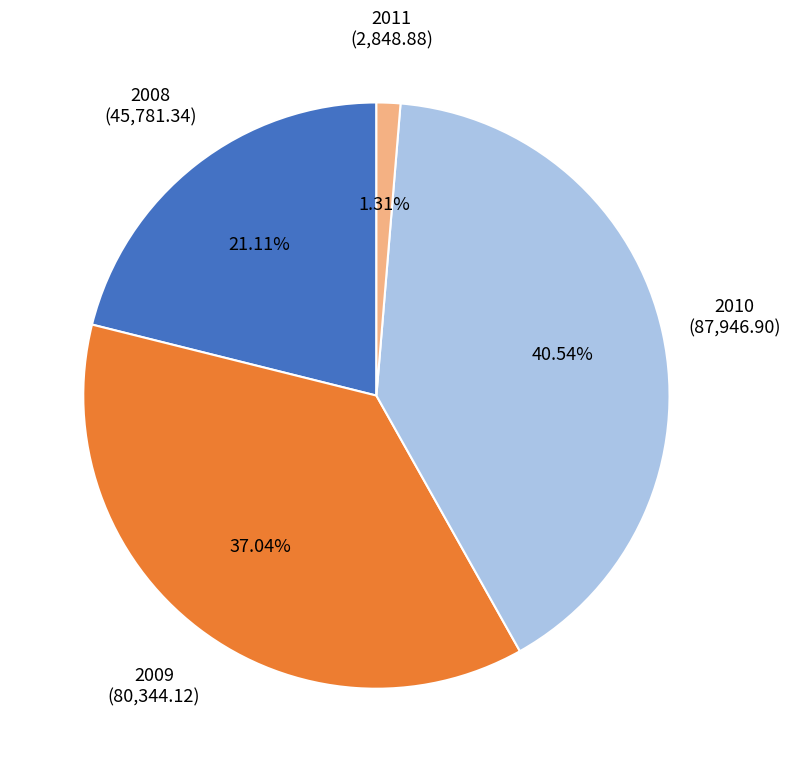

Does any single category account for the majority?

No